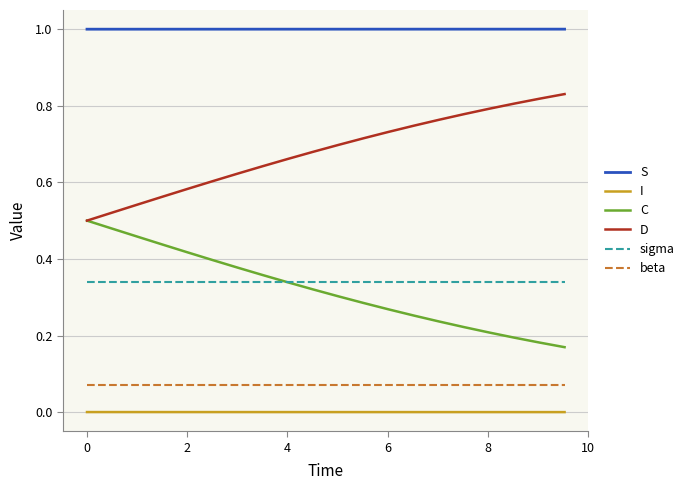

List the series in order of their peak value, highest first.

S, D, C, sigma, beta, I